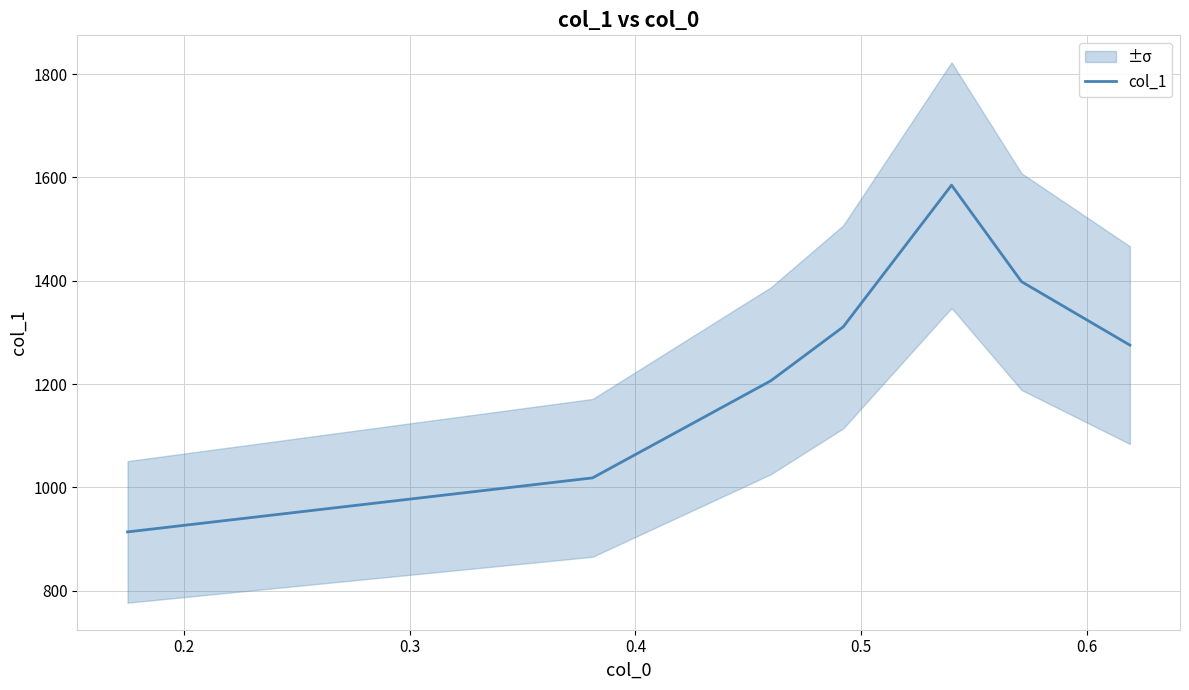

Count the number of data series in this chart.

1